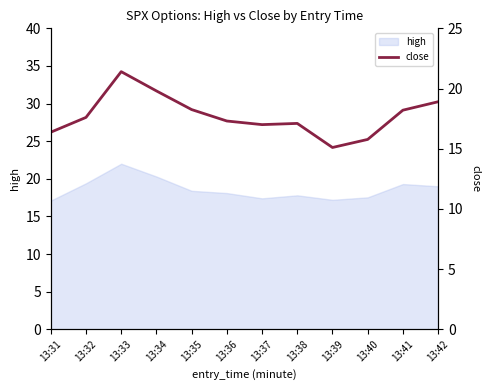

List the labels in order of value, smallest first.

13:39, 13:40, 13:31, 13:37, 13:38, 13:36, 13:32, 13:41, 13:35, 13:42, 13:34, 13:33